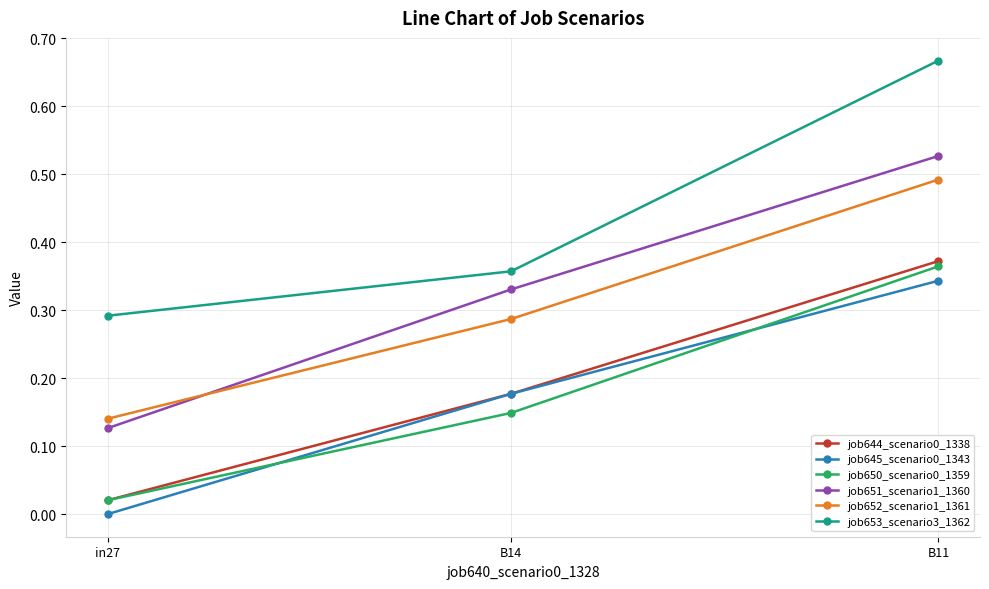

Which category has the lowest value across all series?

in27